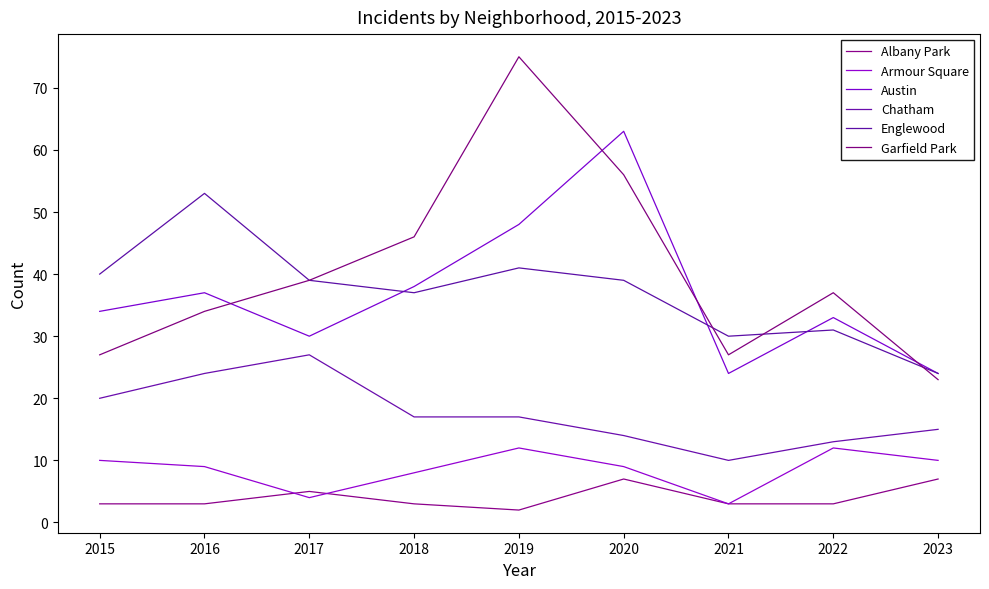

The value of Chatham at 2022 is 13. True or false?

True